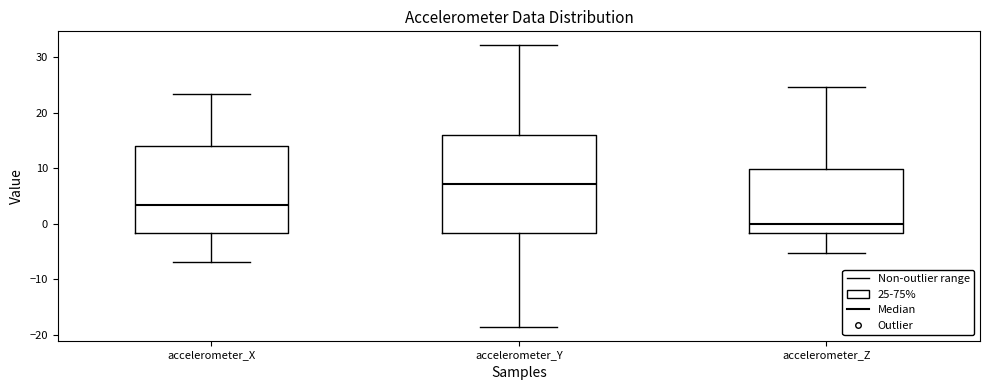

Reading left to right, transcribe this box plot: for each box, give where its median line is, the range the box spans, and where its two whiskers end, as read against the y-axis. The values are not printed on the chart, so give them approximately, as read against the axis.

accelerometer_X: median 3, box -2 to 14, whiskers -7 to 23
accelerometer_Y: median 7, box -2 to 16, whiskers -19 to 32
accelerometer_Z: median 0, box -2 to 10, whiskers -5 to 25